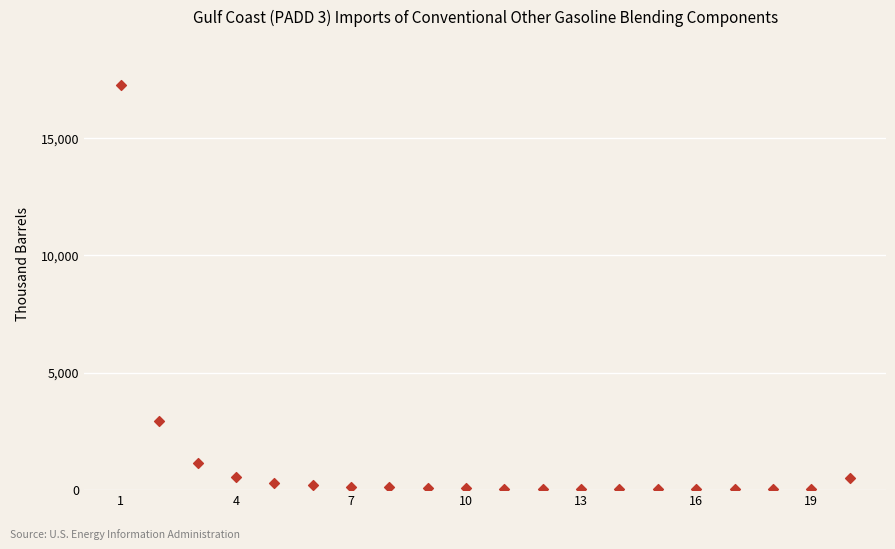

What Y value in the scatter plot is closest to 8642?

2951